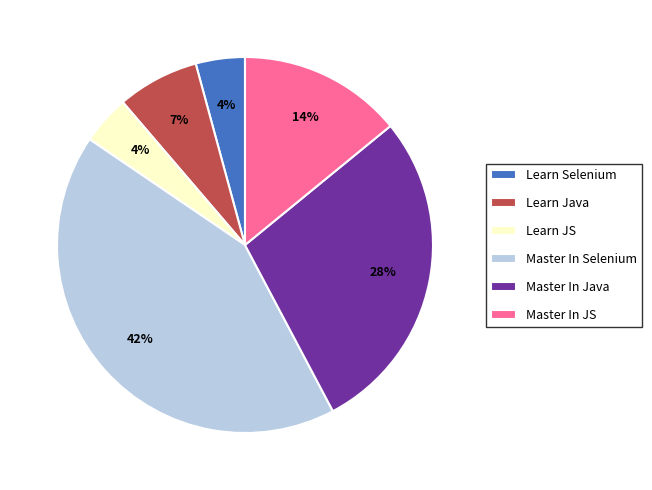

Is Learn Java the majority of the pie?

No